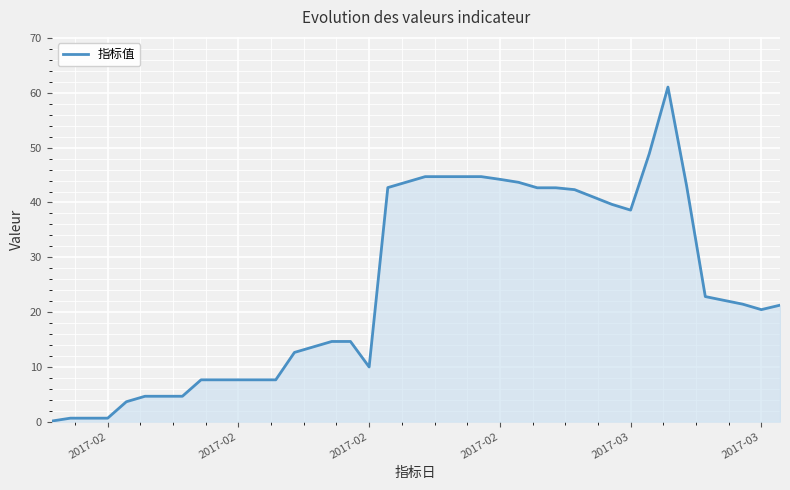

What is the greatest value displayed?

61.1